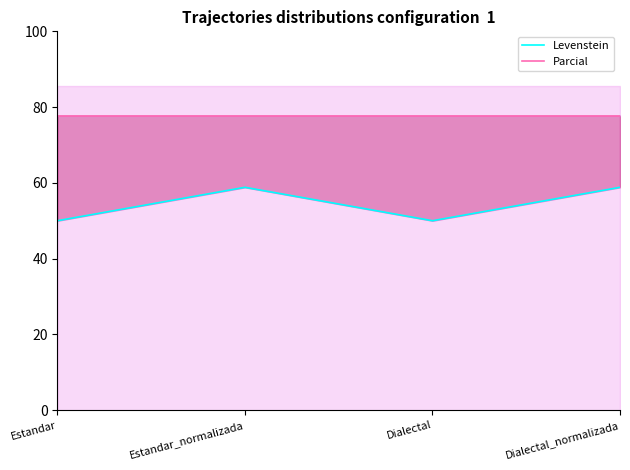

What is the total value across all series at Dialectal?

127.8